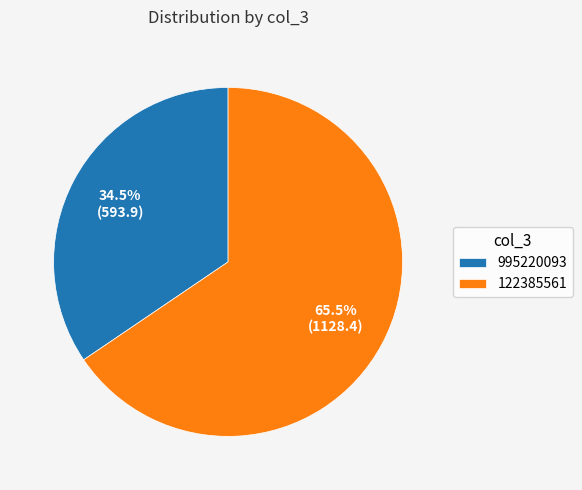

Combined, do 122385561 and 995220093 account for over 50%?

Yes